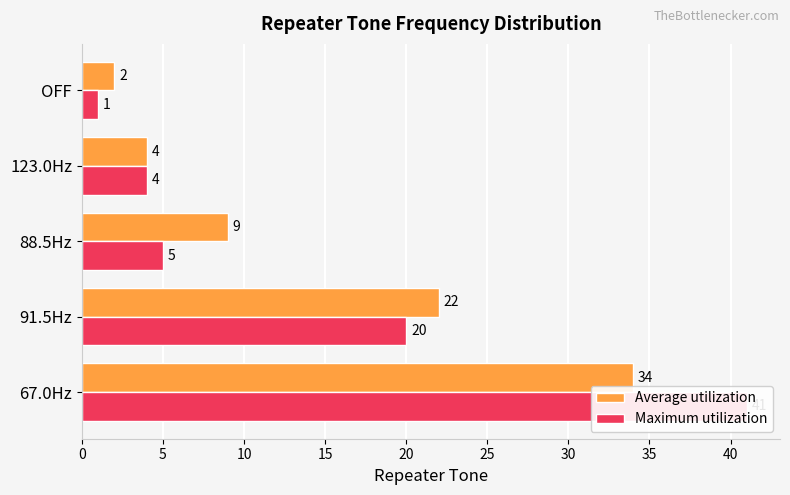

What is the minimum value shown in the chart?

1